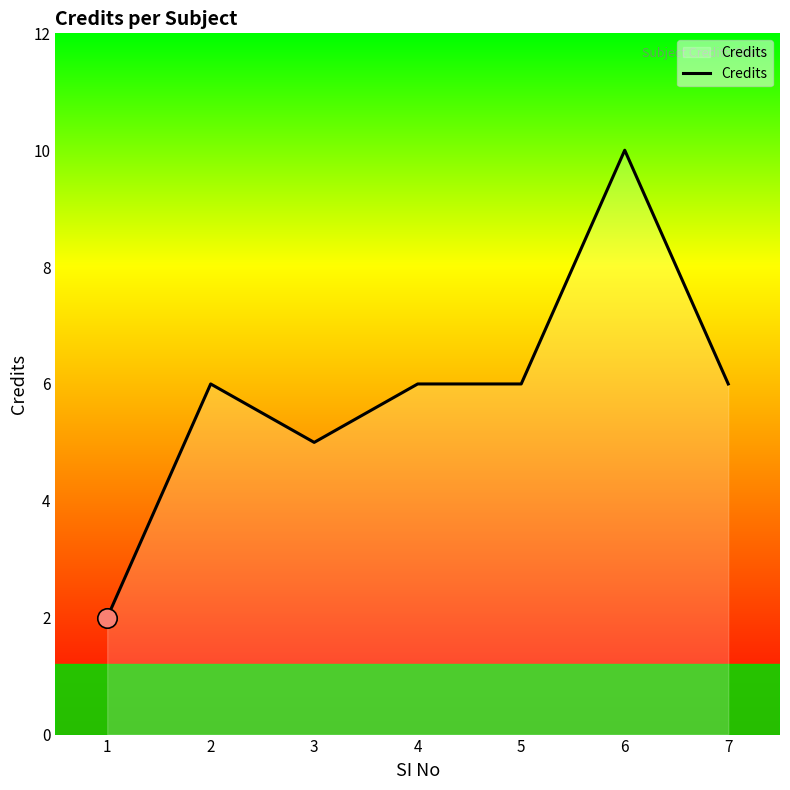

Reading left to right, extract all data points from this chart.

1=2	2=6	3=5	4=6	5=6	6=10	7=6